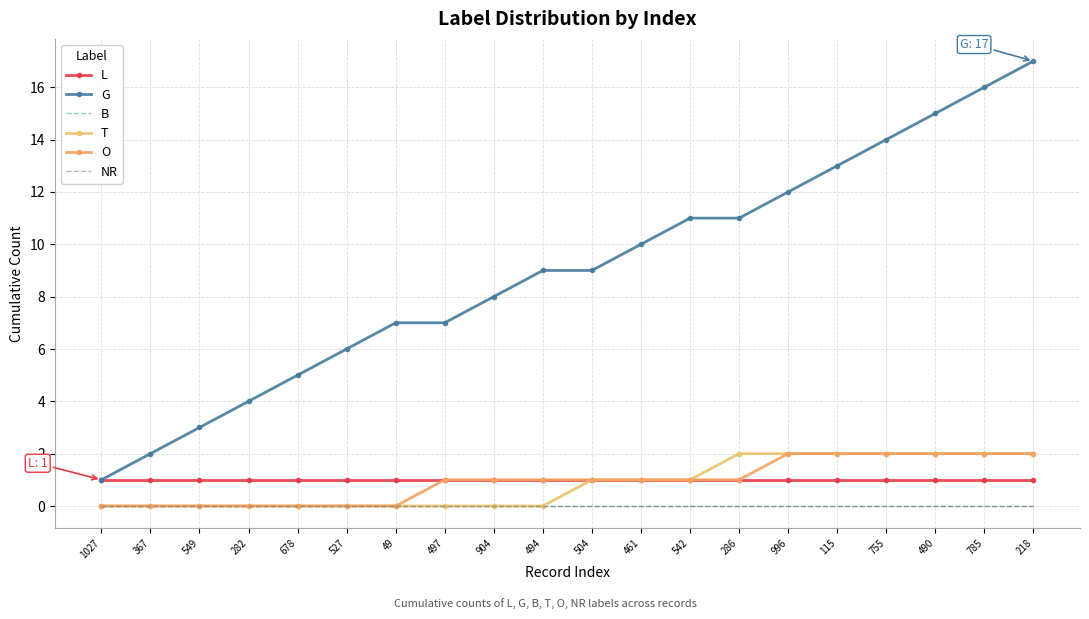

Is this an area chart (filled region under the line)?

No